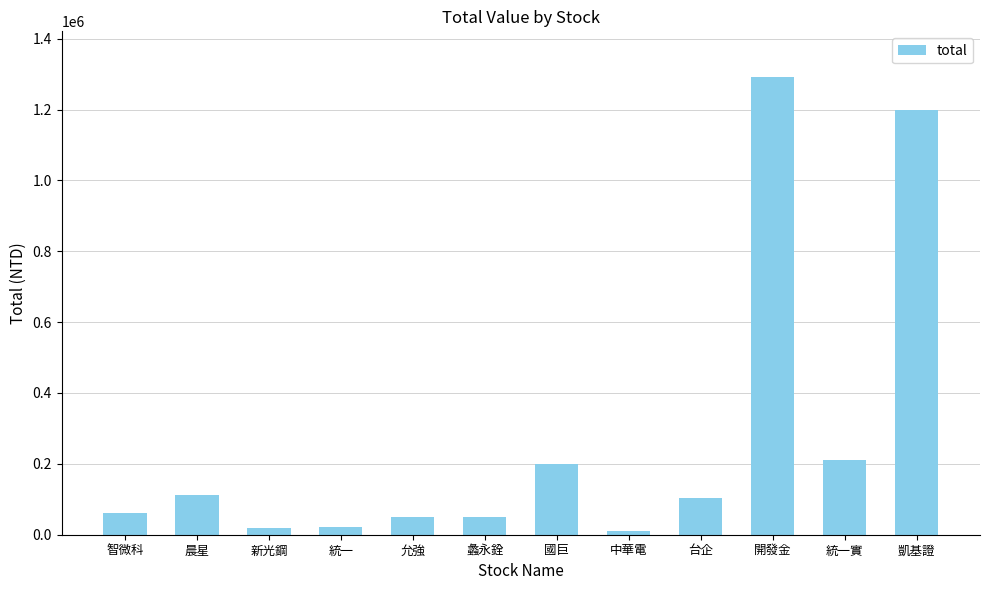

What is the difference between the values at 台企 and 凱基證?

1095500